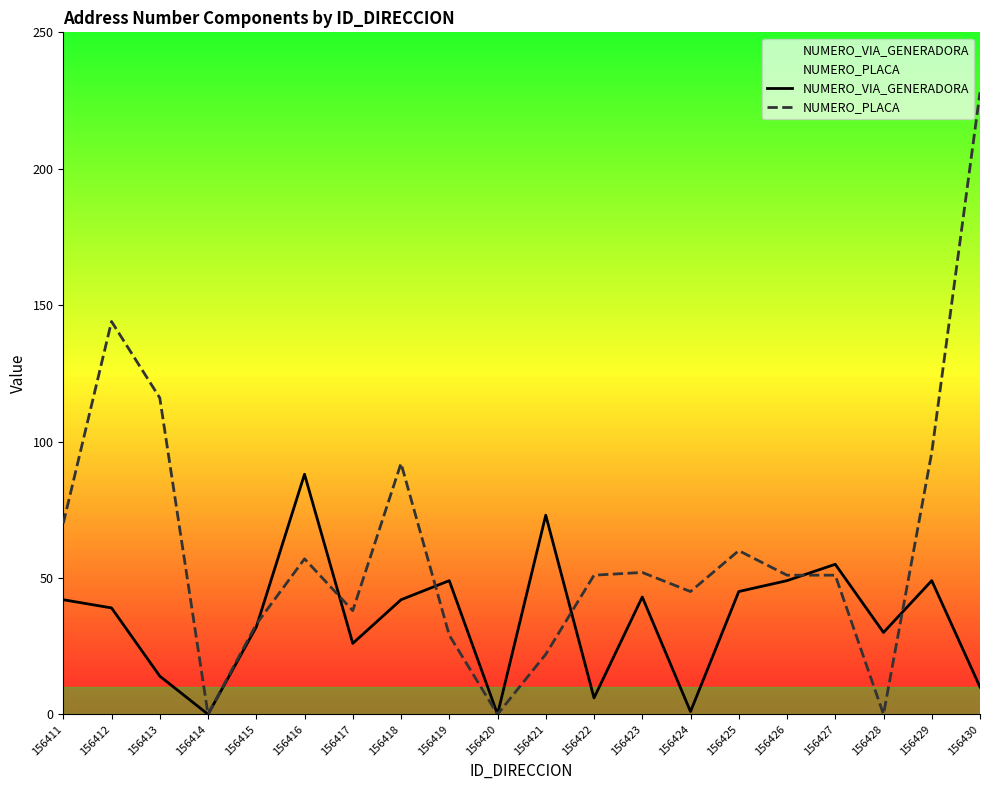

Where is the first local minimum for NUMERO_VIA_GENERADORA?

156414